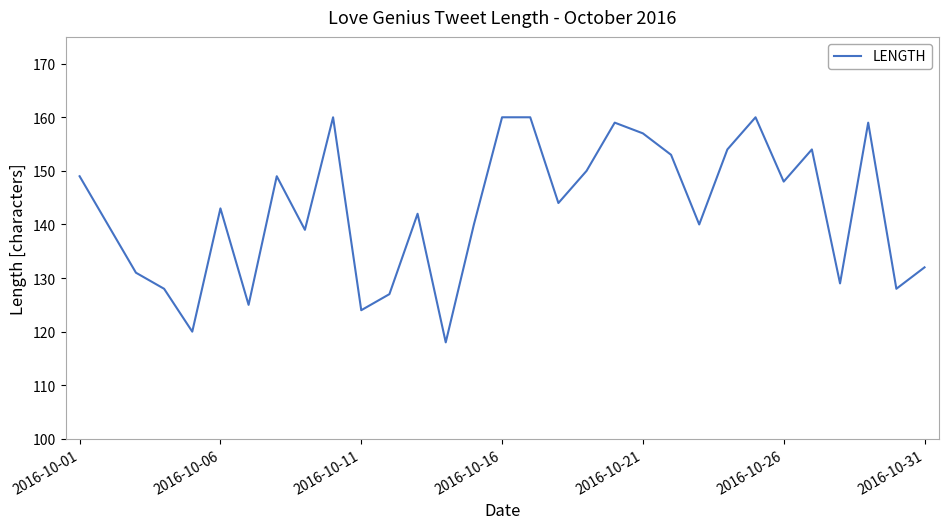

What is the maximum value shown in the chart?

160